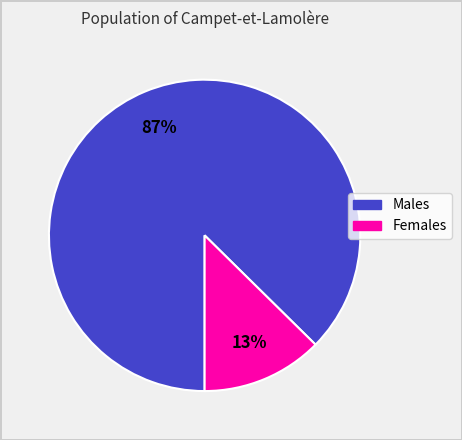

Is there a majority slice in this chart?

Yes